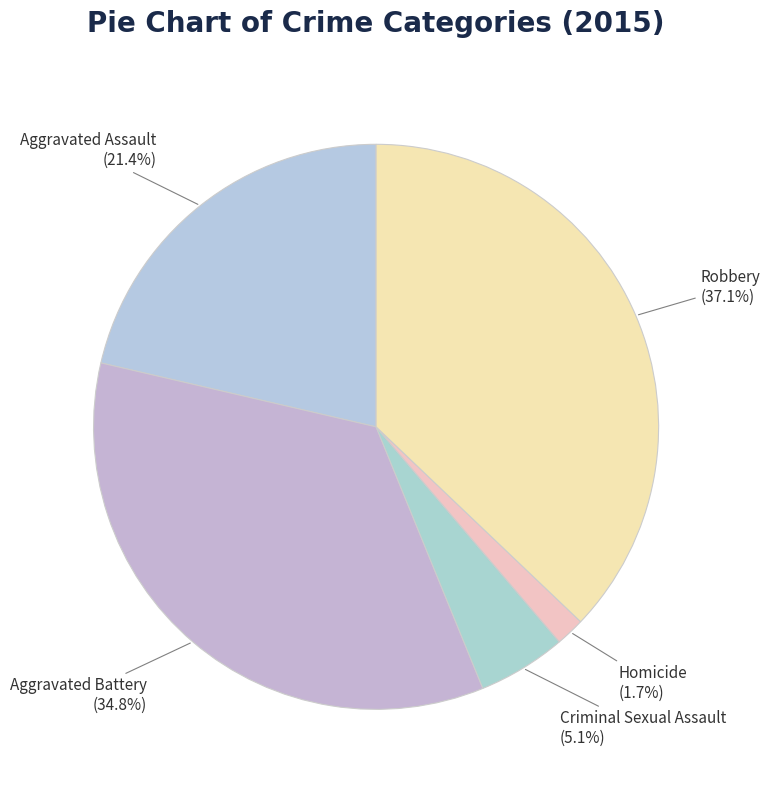

Is there a majority slice in this chart?

No